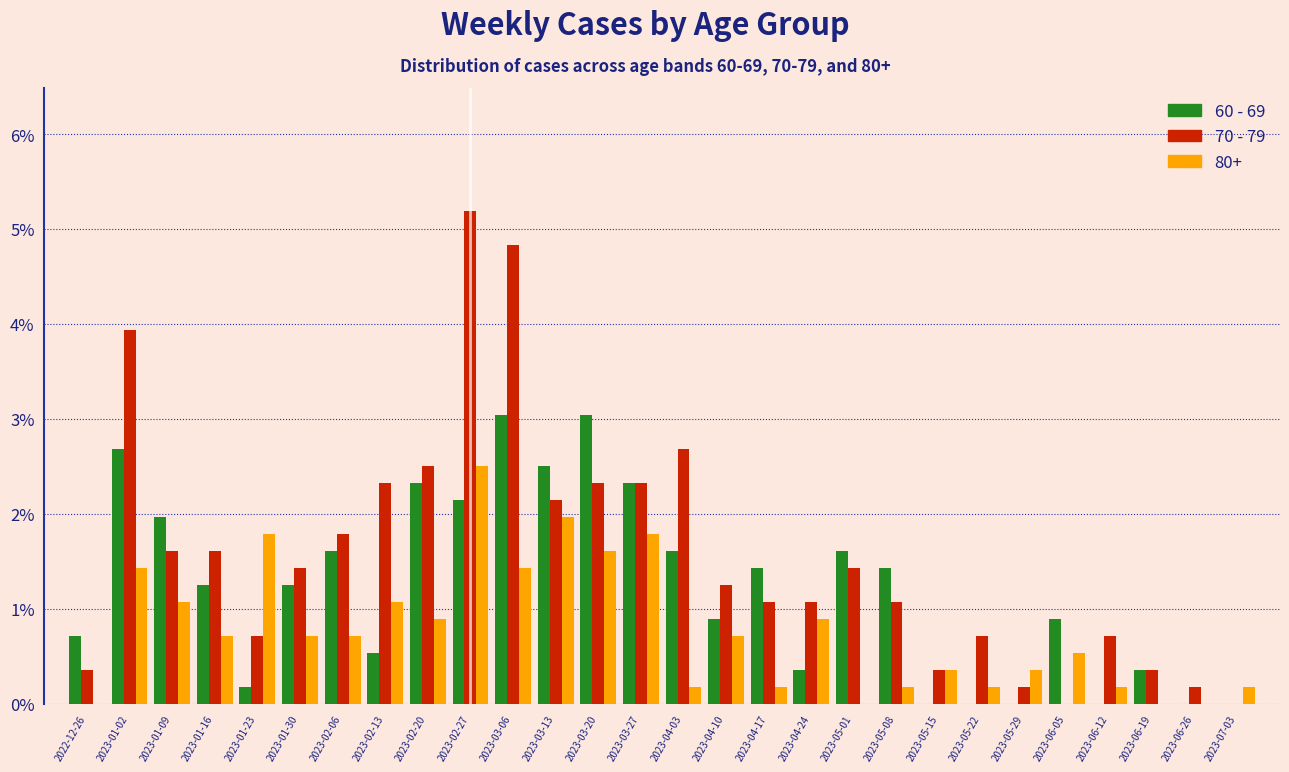

At which label does 70 - 79 first exceed 1?

2023-01-02